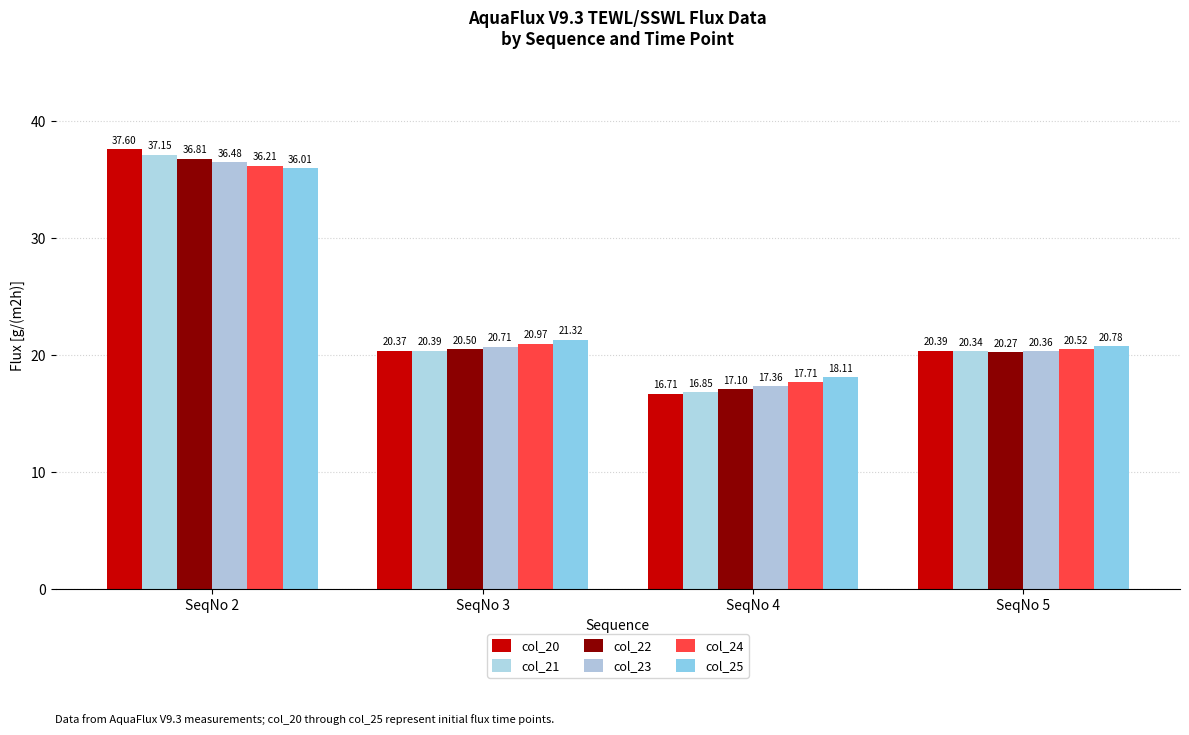

Is the value of col_25 at SeqNo 2 greater than the value of col_20 at SeqNo 3?

Yes